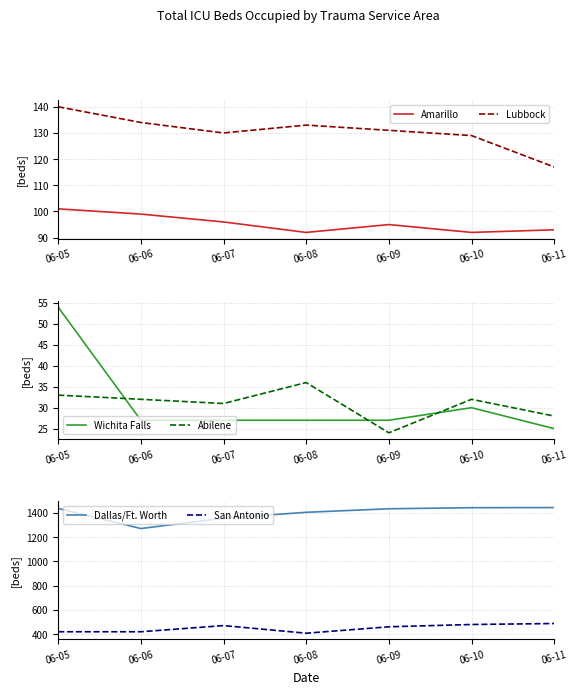

True or false: San Antonio and Wichita Falls intersect in this chart.

False